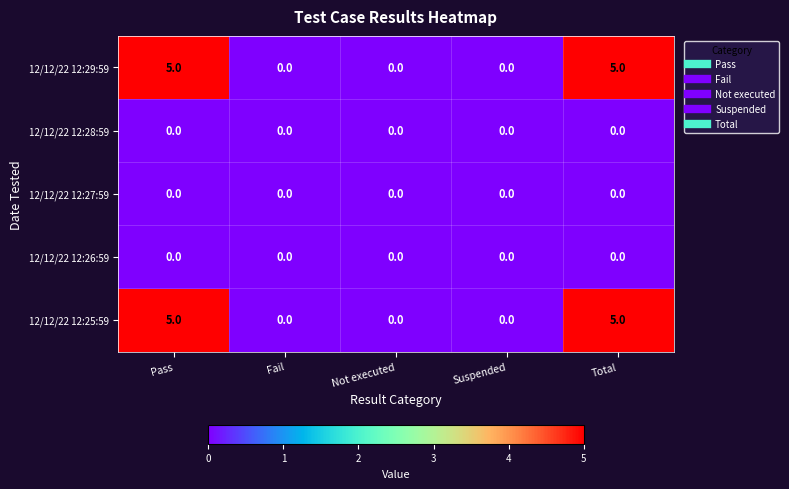

True or false: 12/12/22 12:27:59 has a value of 0 at Not executed.

True